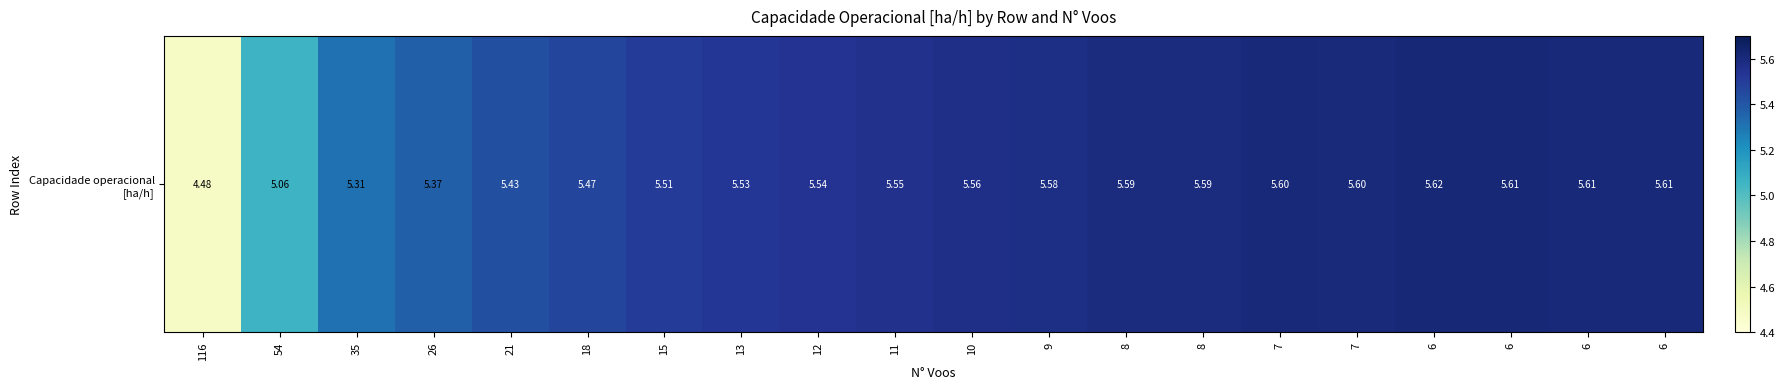

How many data points are above 5?

19